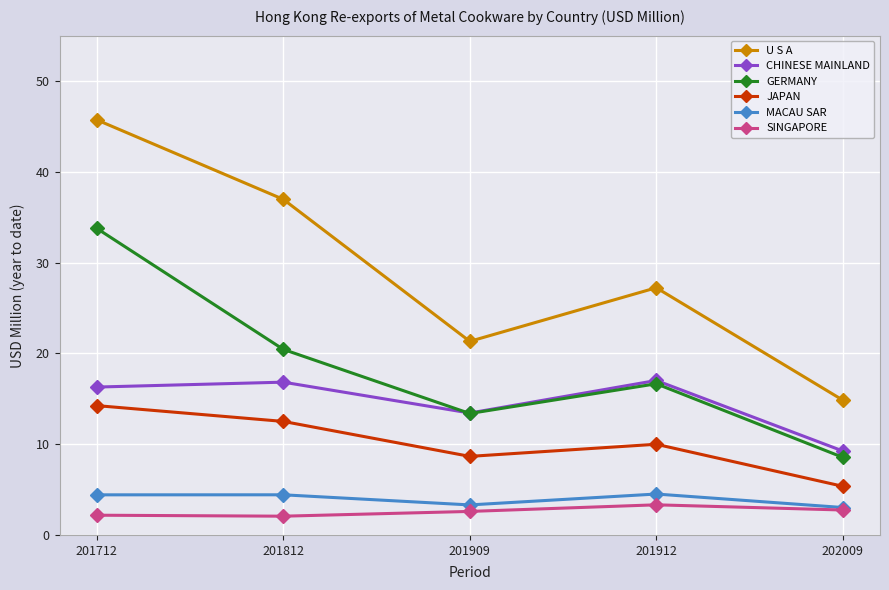

What is the value of the SINGAPORE point at the 2nd from the left?

2.1